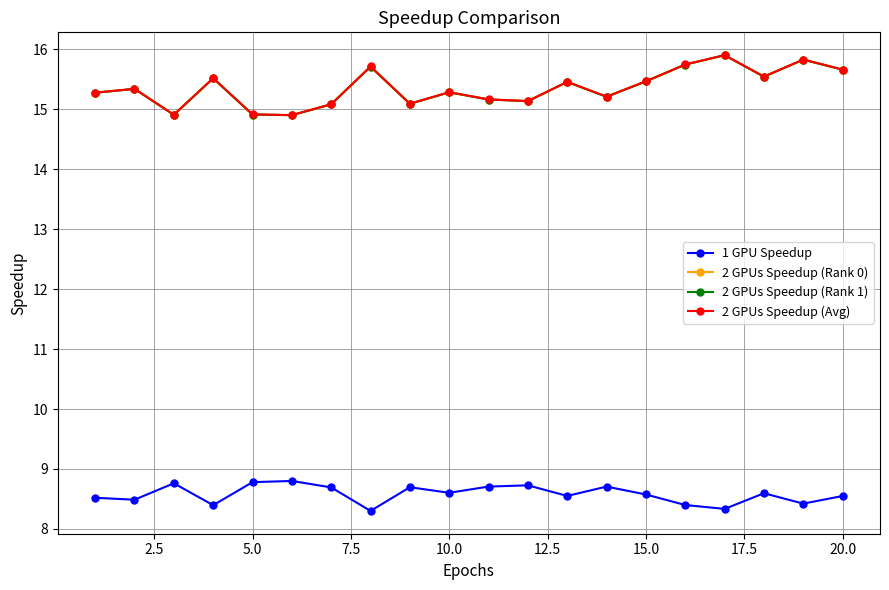

How many values in the 2 GPUs Speedup (Rank 0) series are below 15?

3